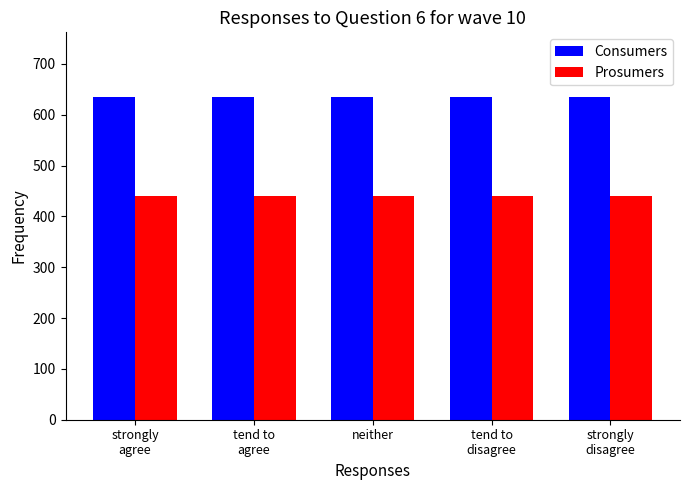

What is the spread (max minus min) of values at neither?

195